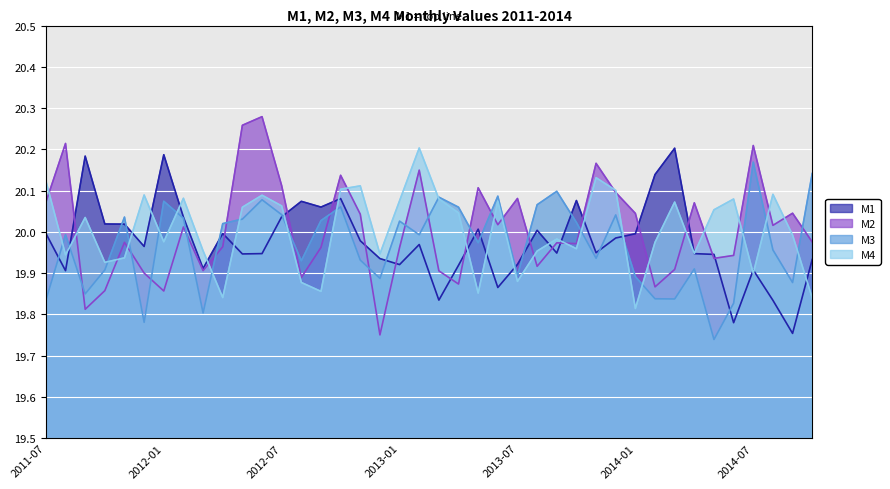

Which series has the widest spread of values?

M2